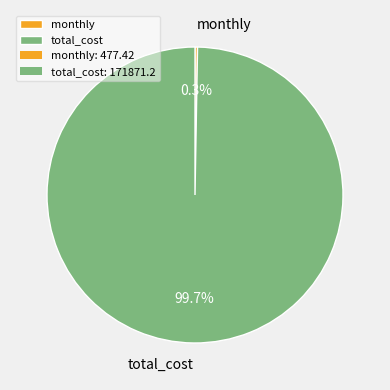

Which category accounts for the majority?

total_cost